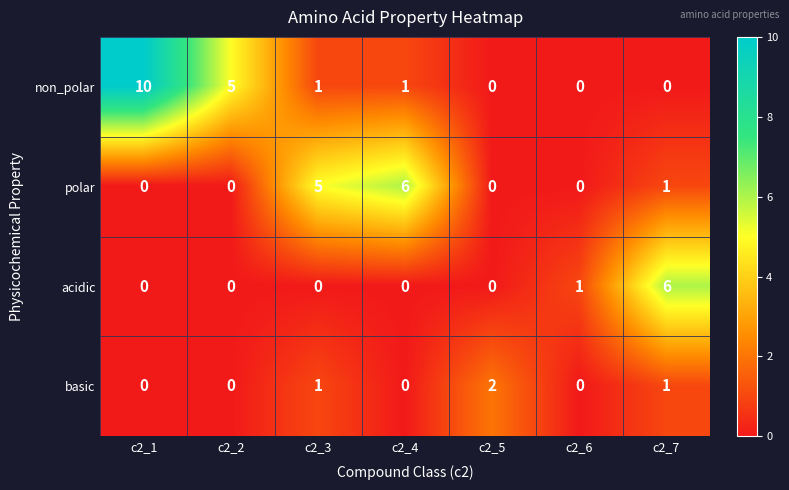

At how many categories does at least one series exceed 0?

7